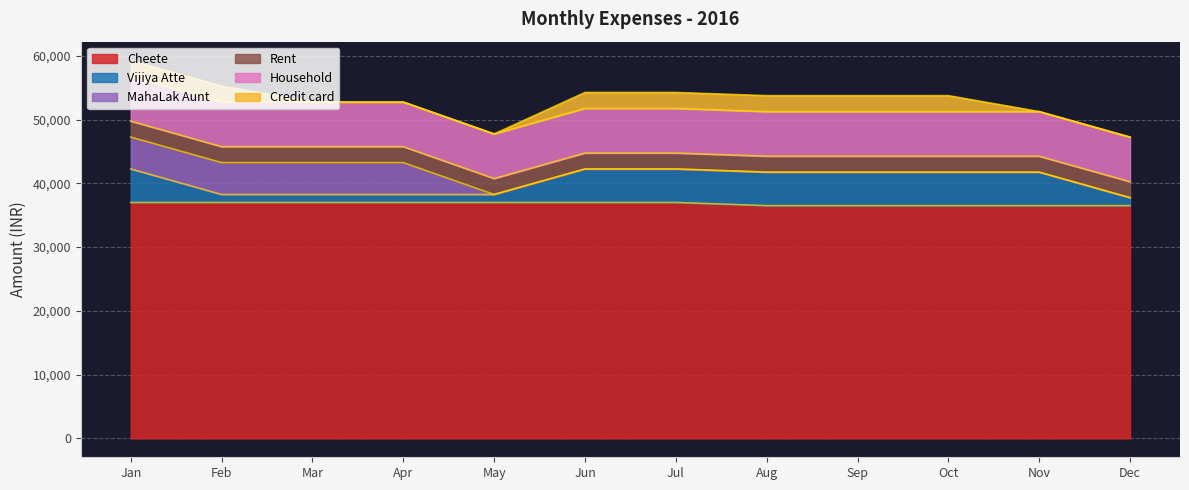

How many values in the Credit card series are below 2500?

5